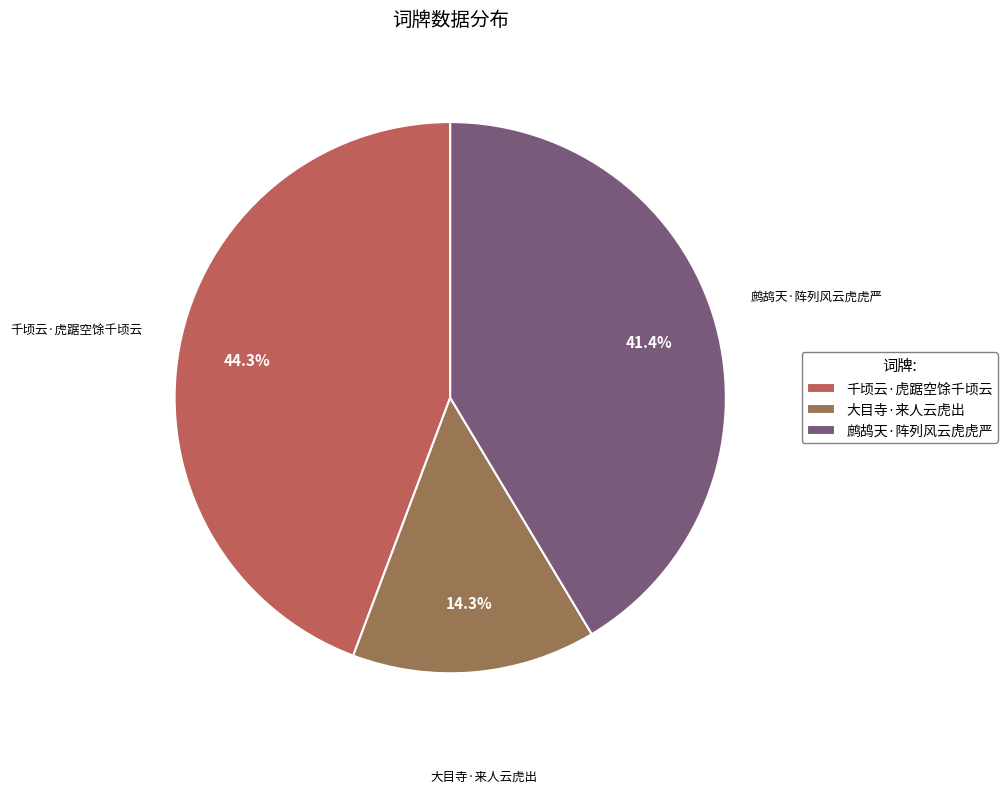

Between 鹧鸪天·阵列风云虎虎严 and 大目寺·来人云虎出, which is larger?

鹧鸪天·阵列风云虎虎严